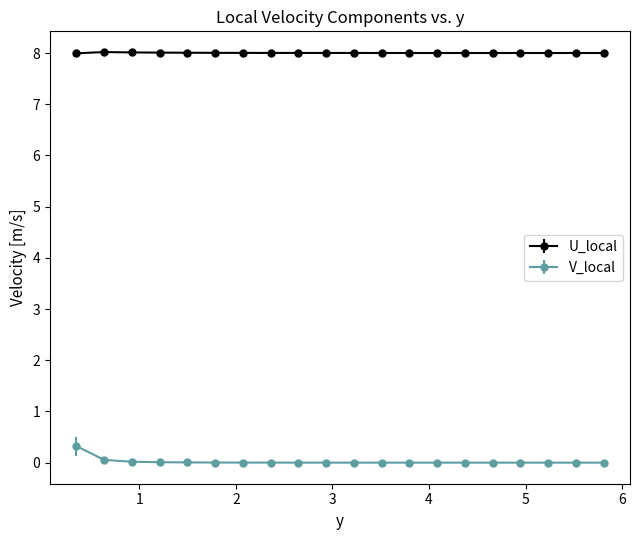

At how many categories does at least one series exceed 1?

20